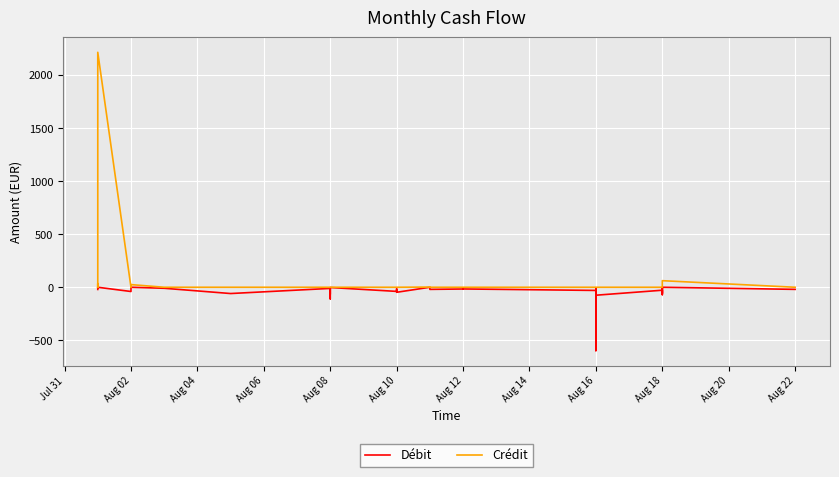

What is the smallest value displayed?

-597.2